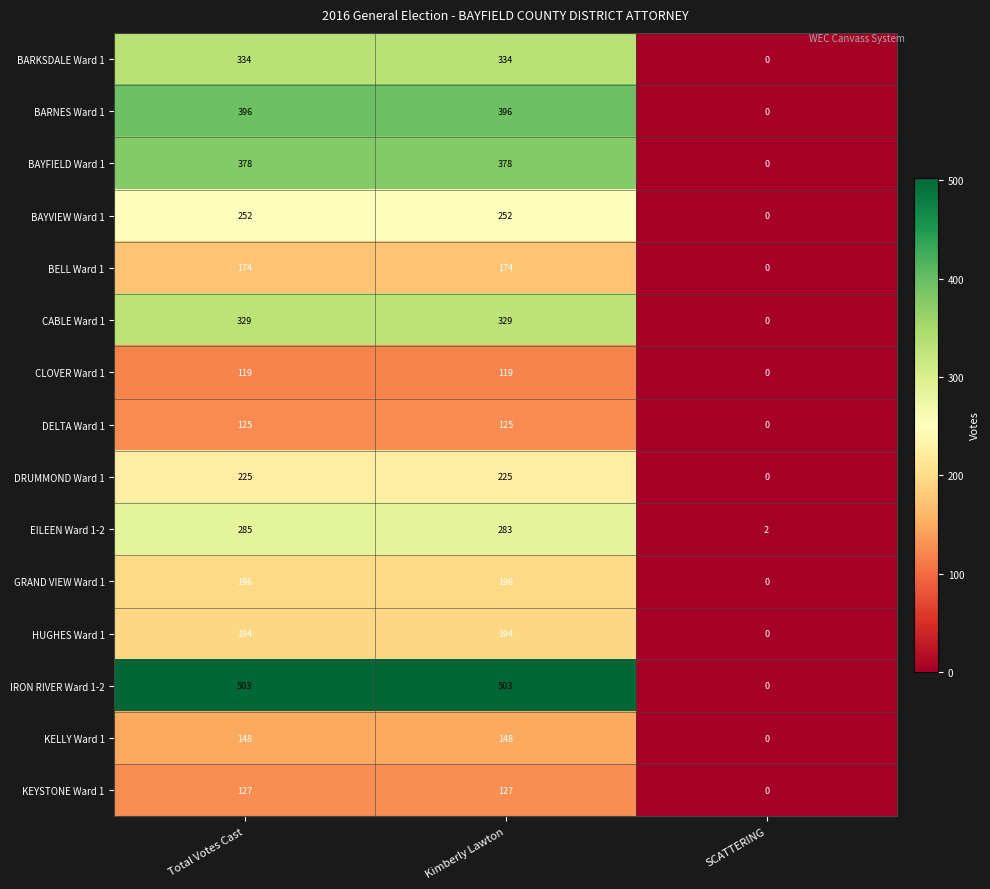

The value of BARKSDALE Ward 1 at SCATTERING is 0. True or false?

True